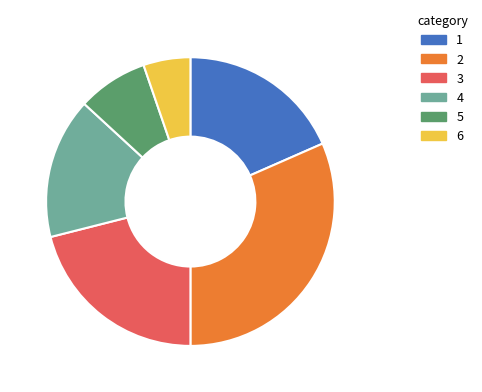

Does any single category account for the majority?

No